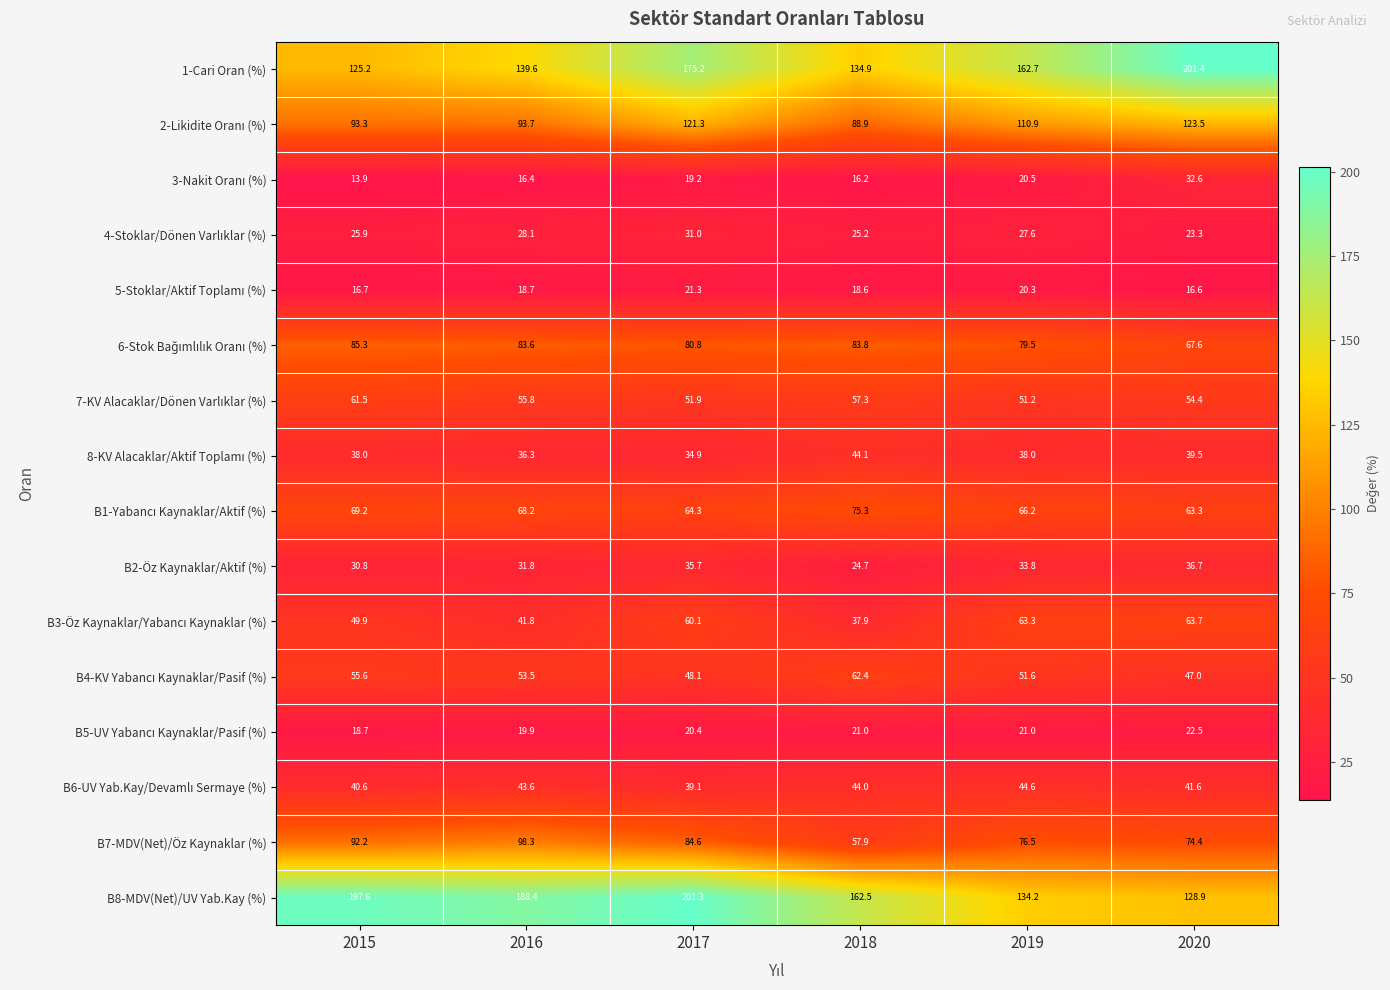

Is it true that B8-MDV(Net)/UV Yab.Kay (%) equals 134.2 at 2019?

True